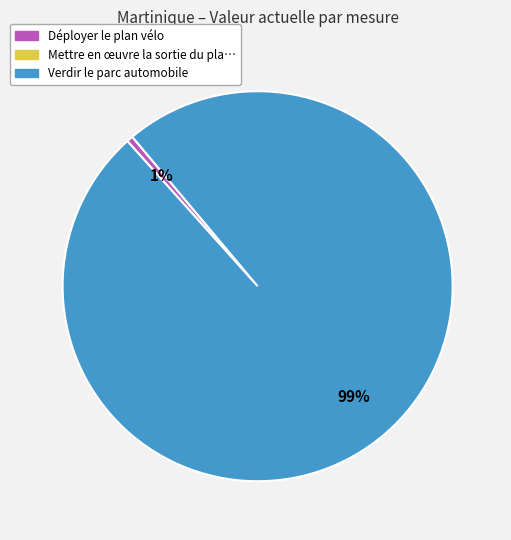

Does any single category account for the majority?

Yes